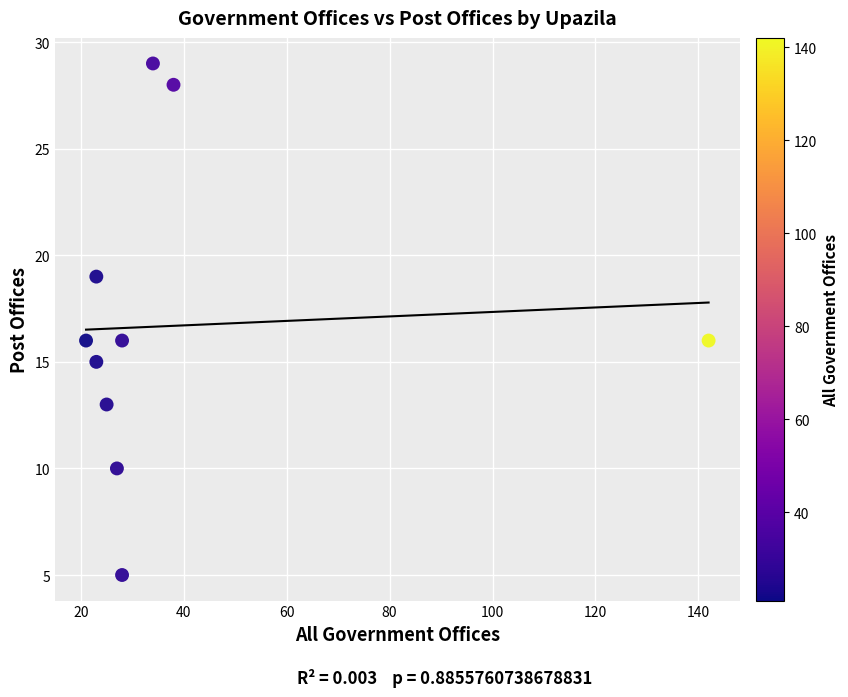

What is the average Y value?

17